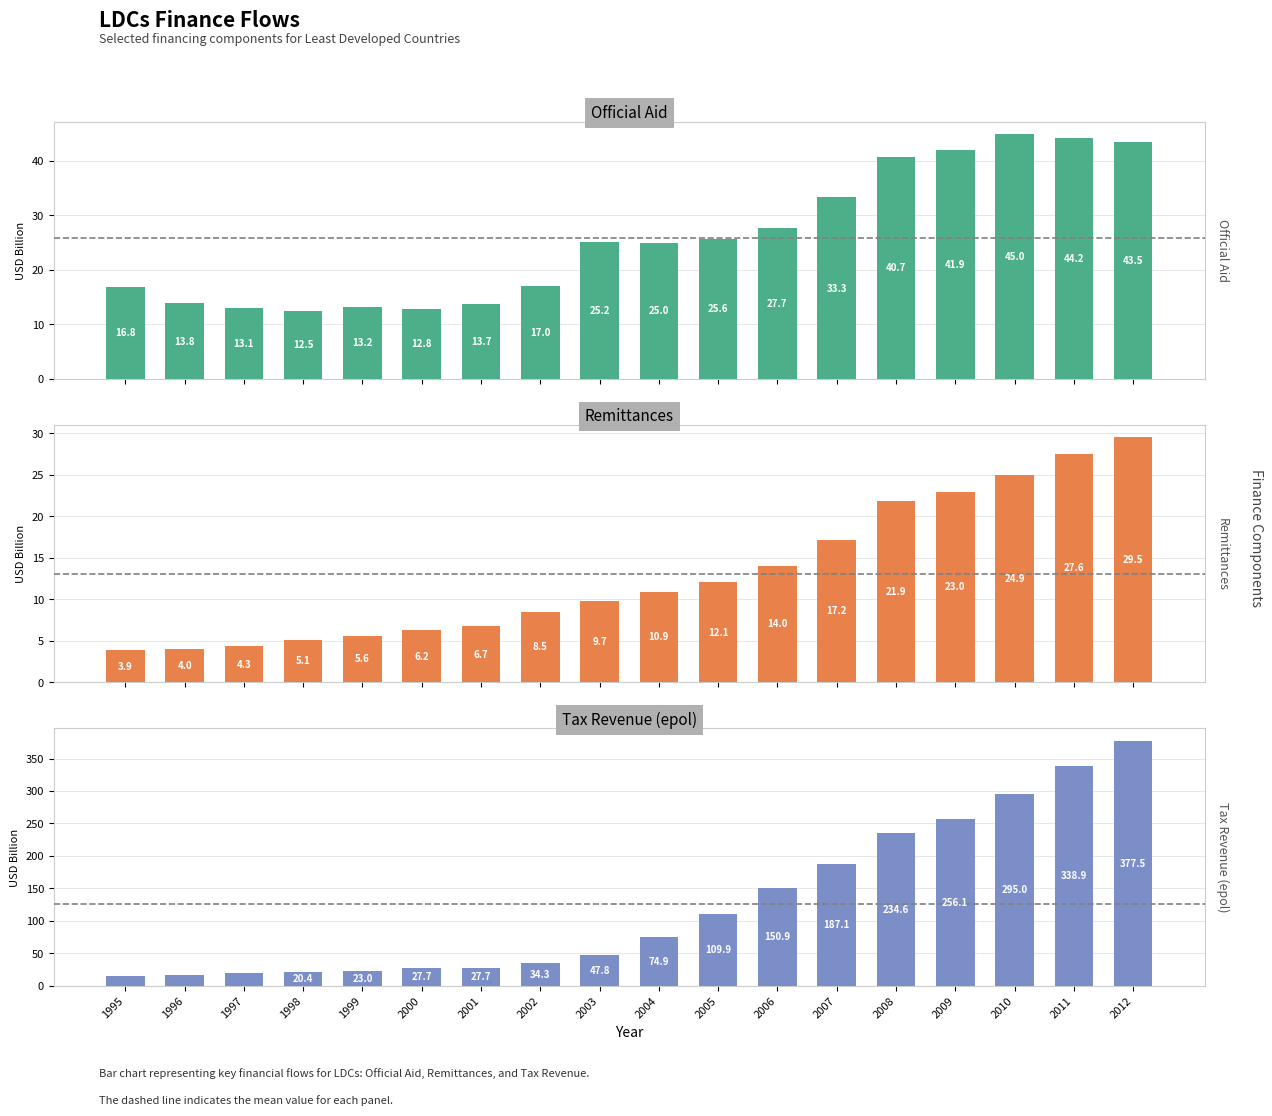

Where is Official Aid nearest to the value 28?

2006